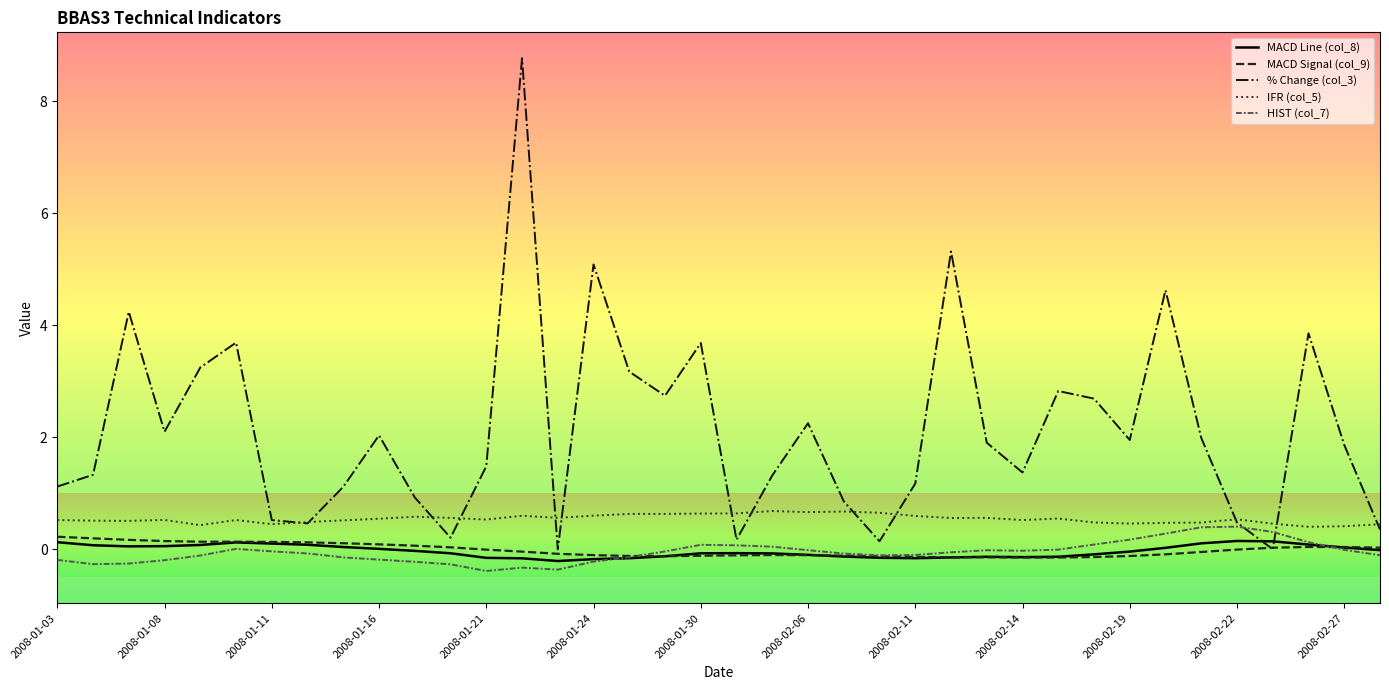

What is the highest value of the % Change (col_3) series?

8.8